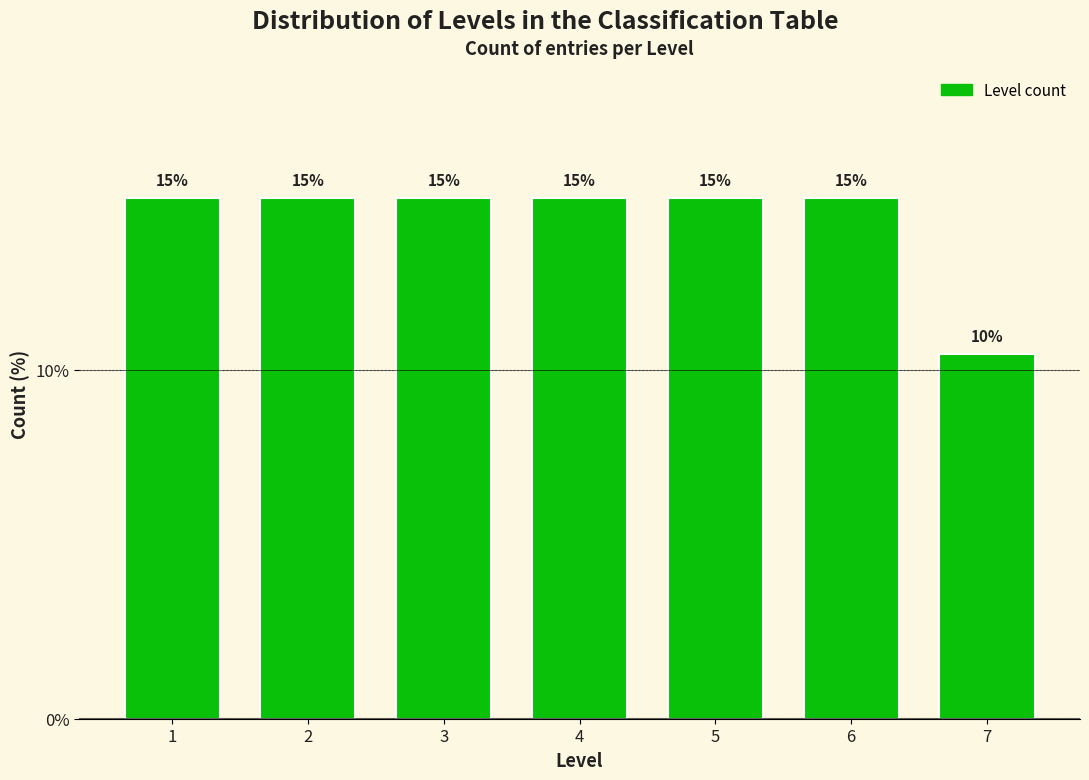

Where is the data nearest to the value 12?

7